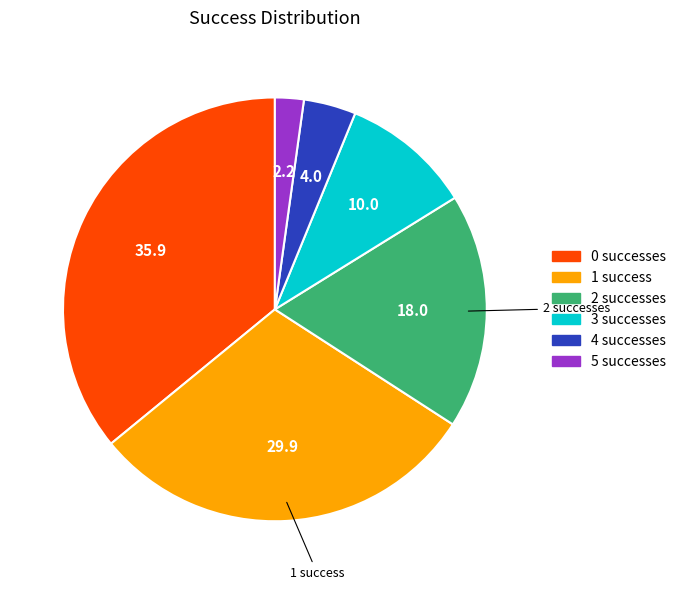

Does any single category account for the majority?

No